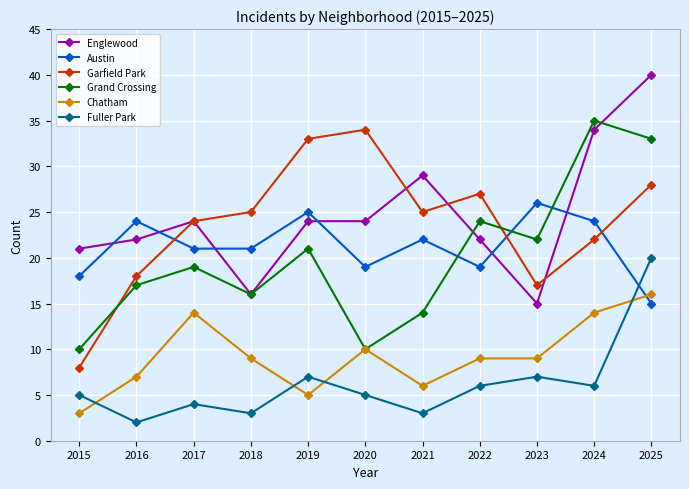

The value of Fuller Park at 2021 is 3. True or false?

True